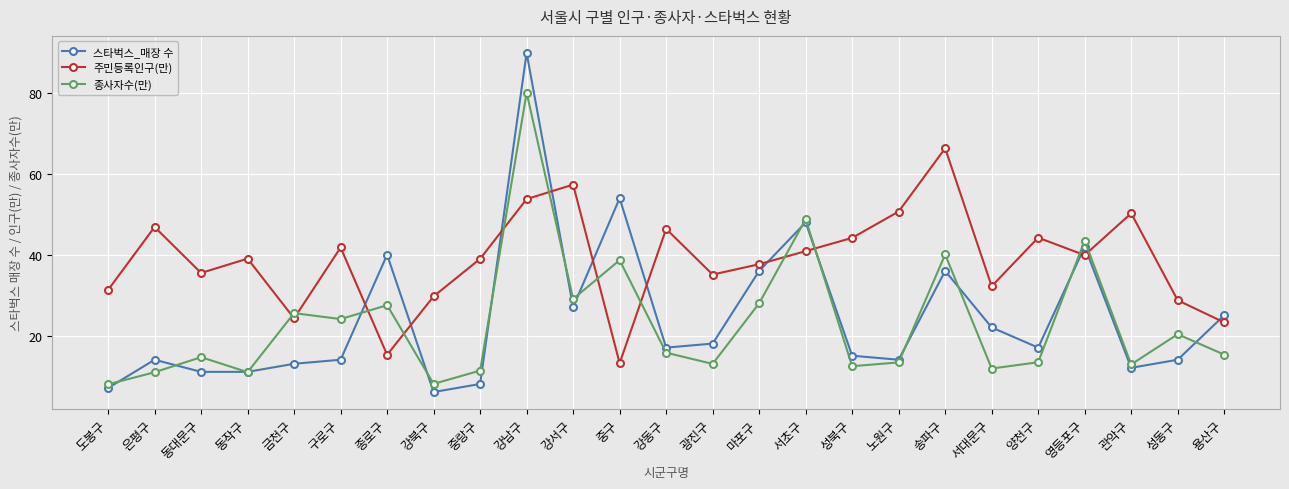

Which category has the lowest value in the 주민등록인구(만) series?

중구